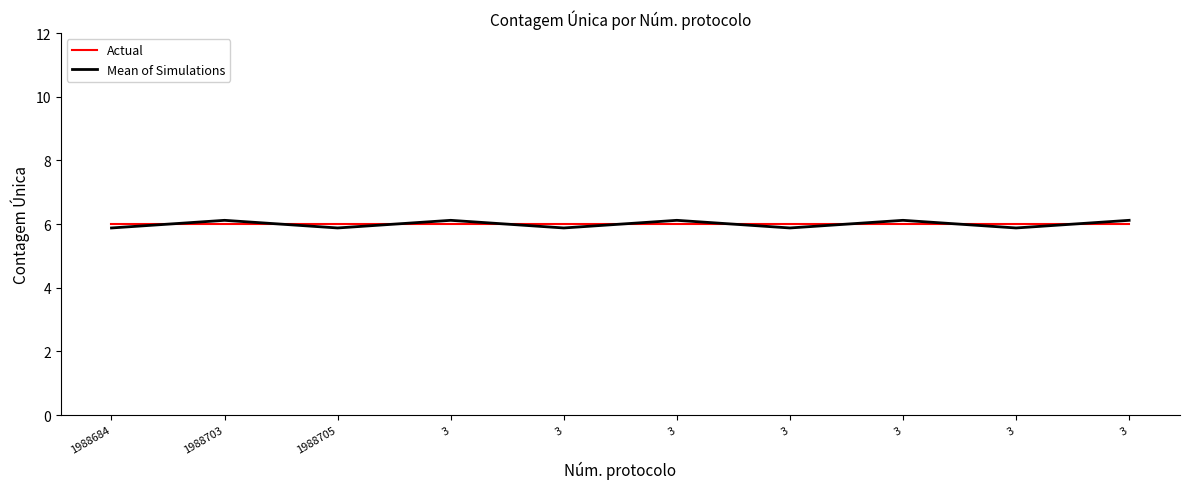

What is the value of the Actual point at the 3rd from the left?

6.0